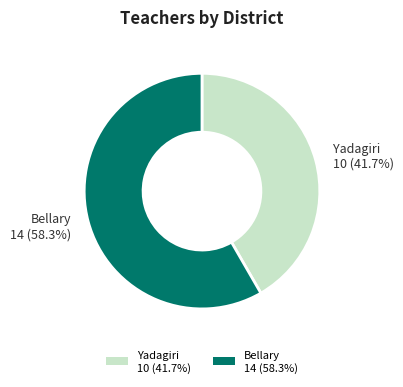

To the nearest percent, what portion does Yadagiri represent?

42%